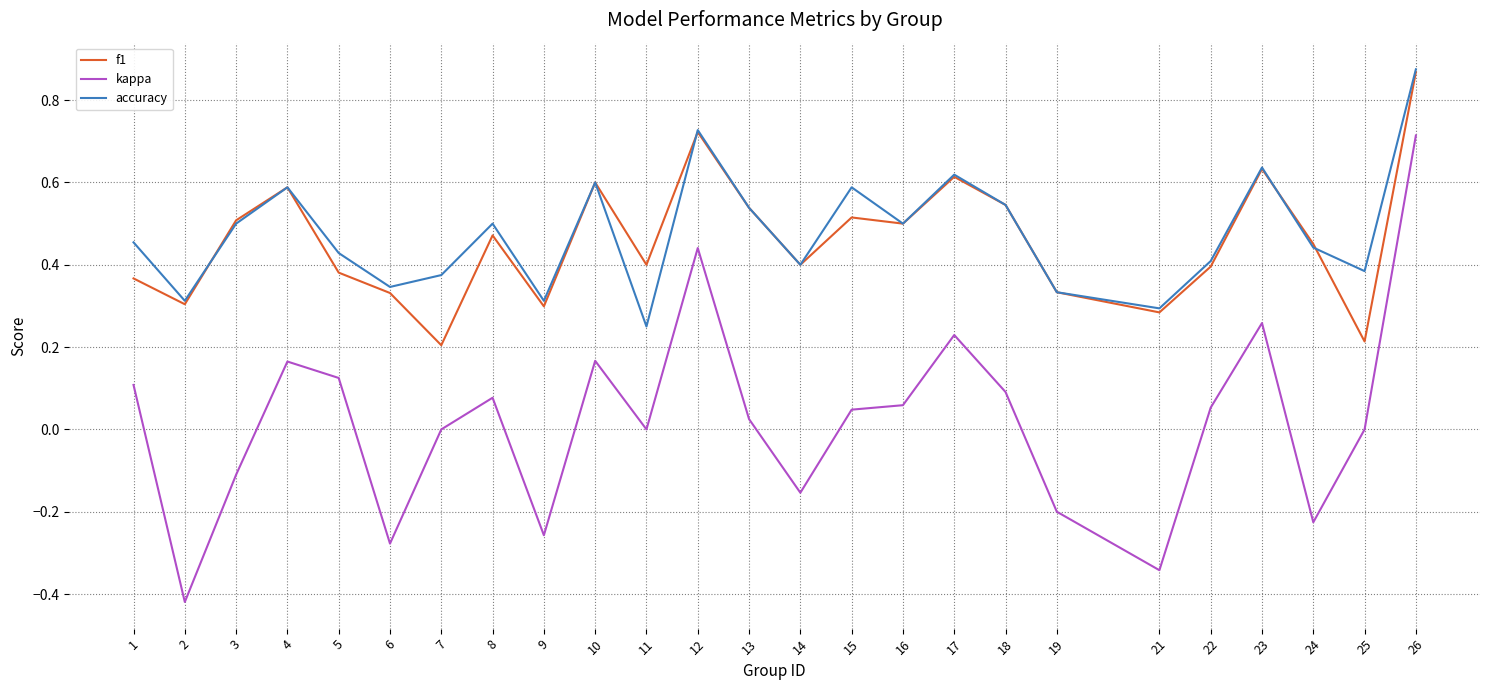

Is it true that f1 equals 0.4 at 14?

True